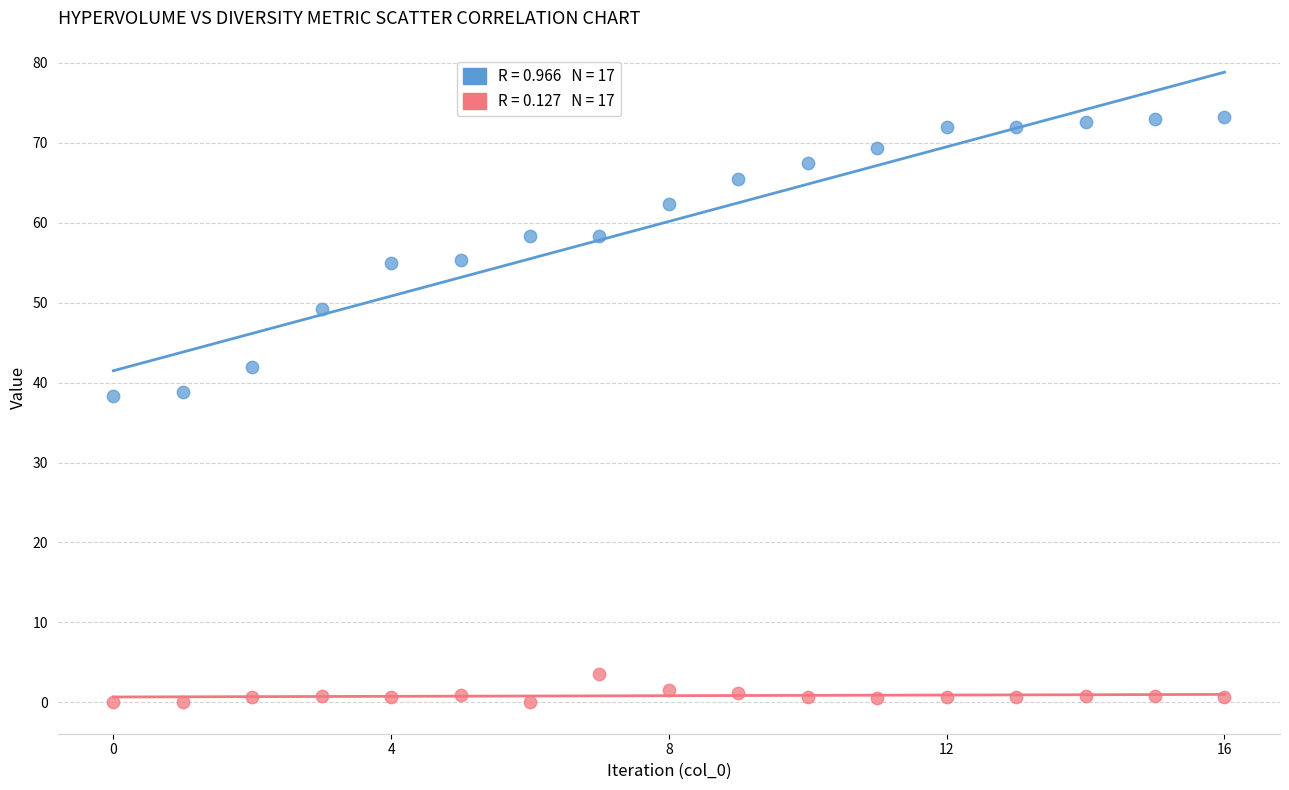

Across all data points, what is the range of Y values (max minus min)?

73.3